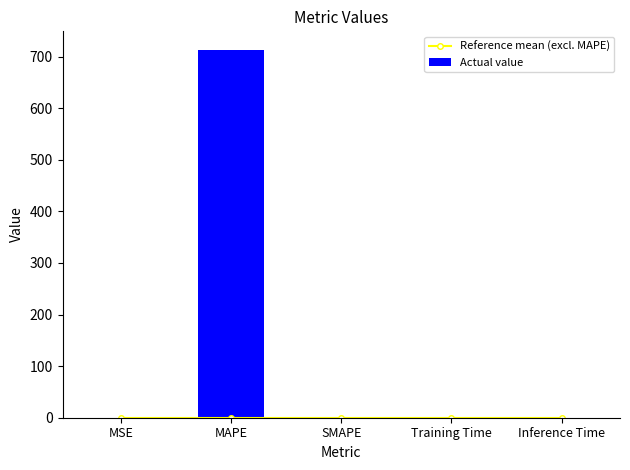

Which label corresponds to the smallest value in the chart?

SMAPE